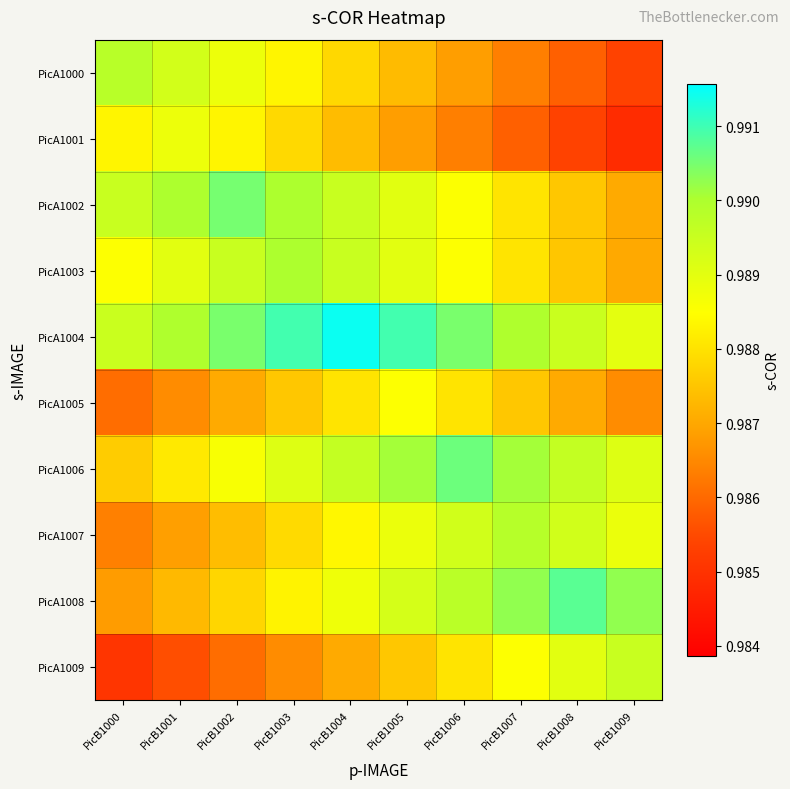

Count the number of categories in the chart.

10